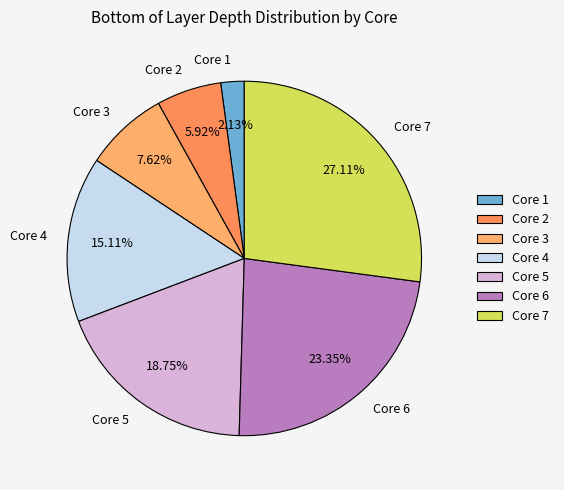

Do Core 5 and Core 7 together represent more than half of the pie?

No